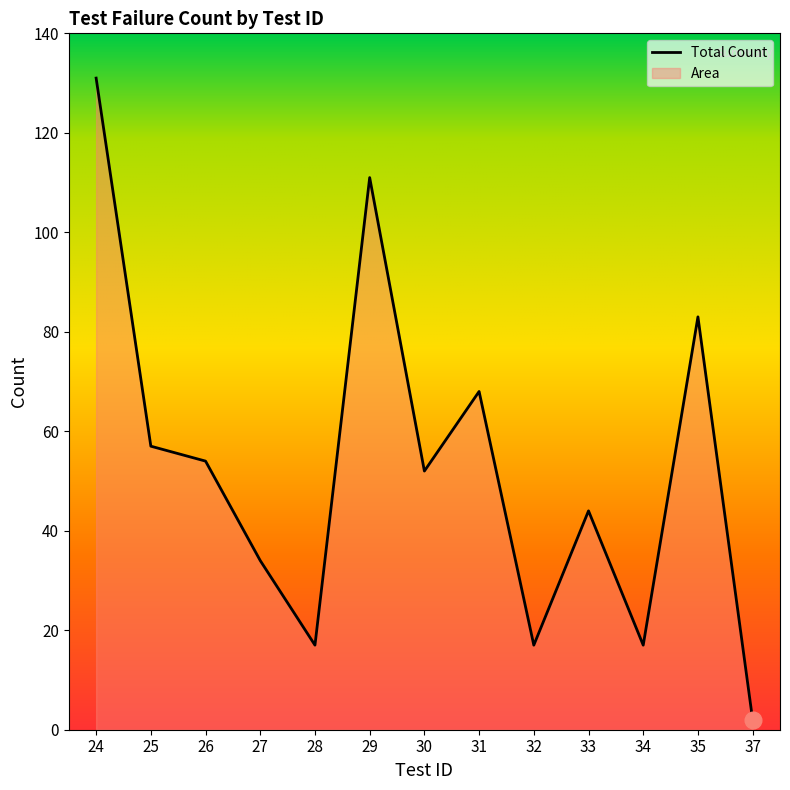

What is the sum of all values?

687